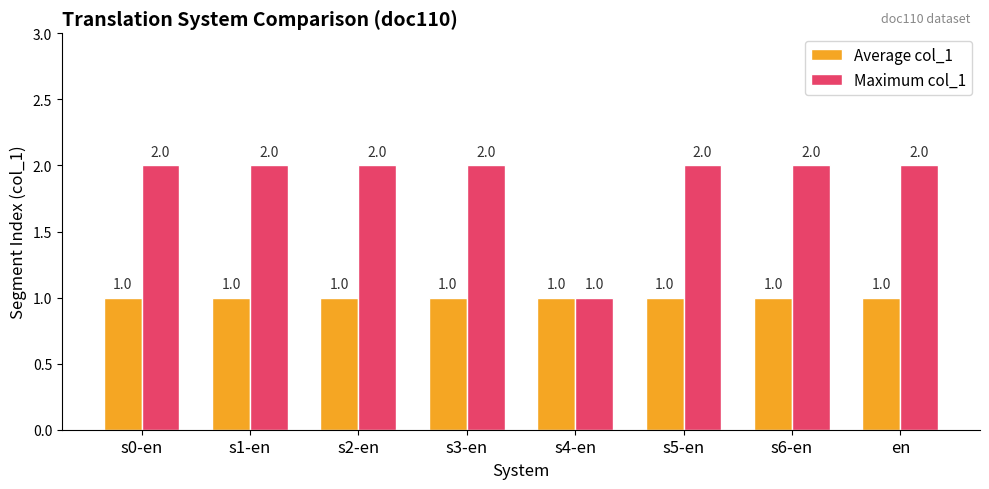

How many groups of bars are there?

8